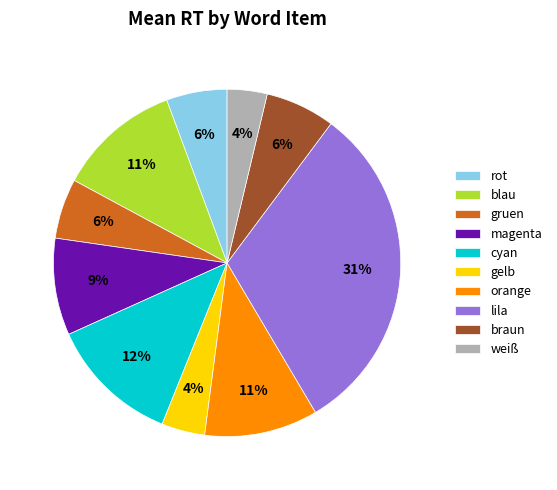

How many slices are in this pie chart?

10